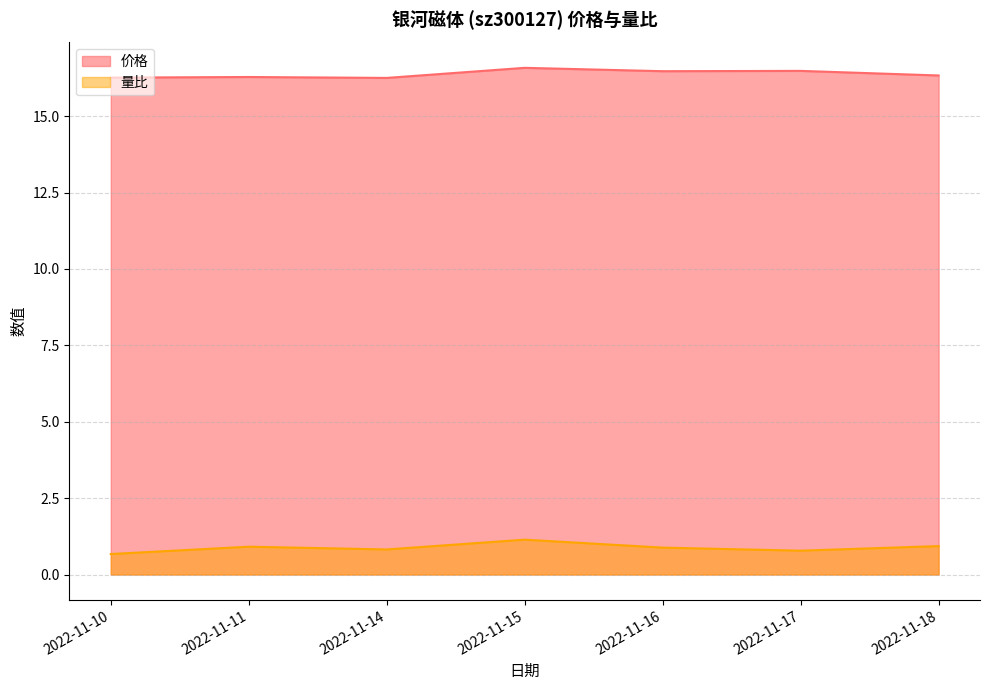

What is the average value of the 量比 series?

0.9